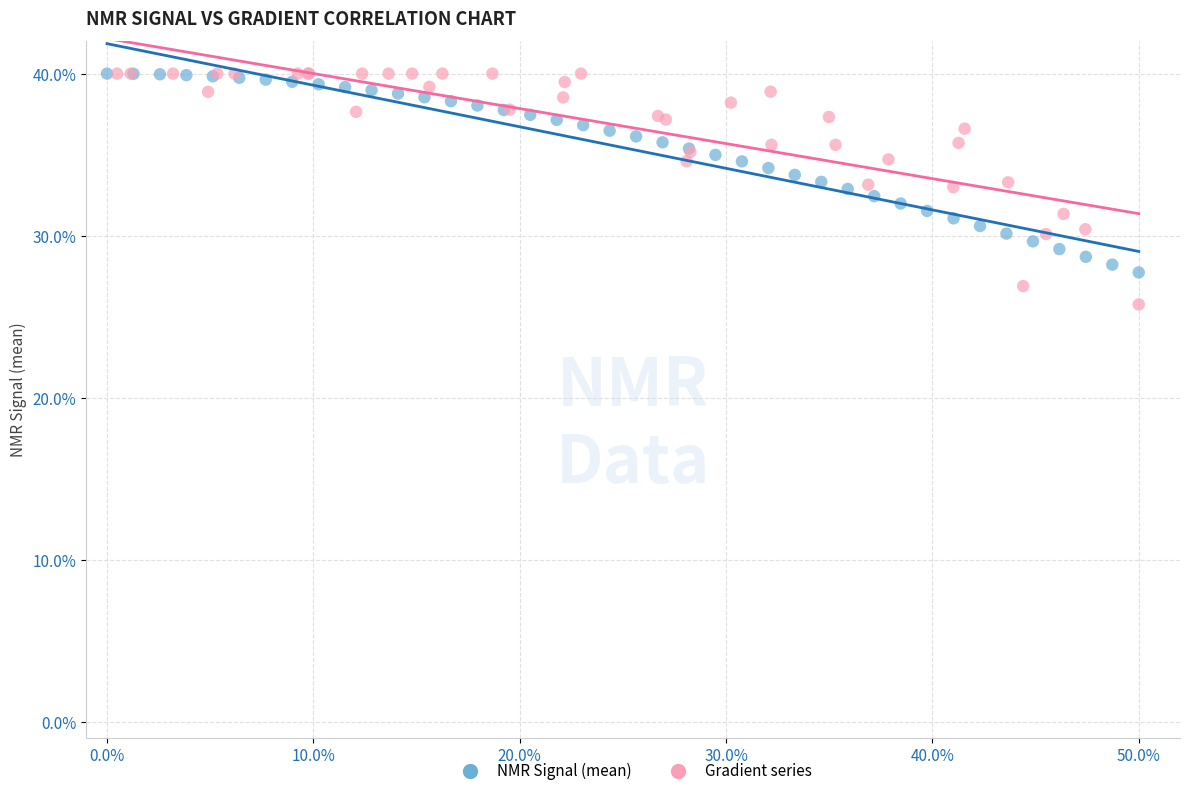

Which series contains the lowest Y value?

Gradient series